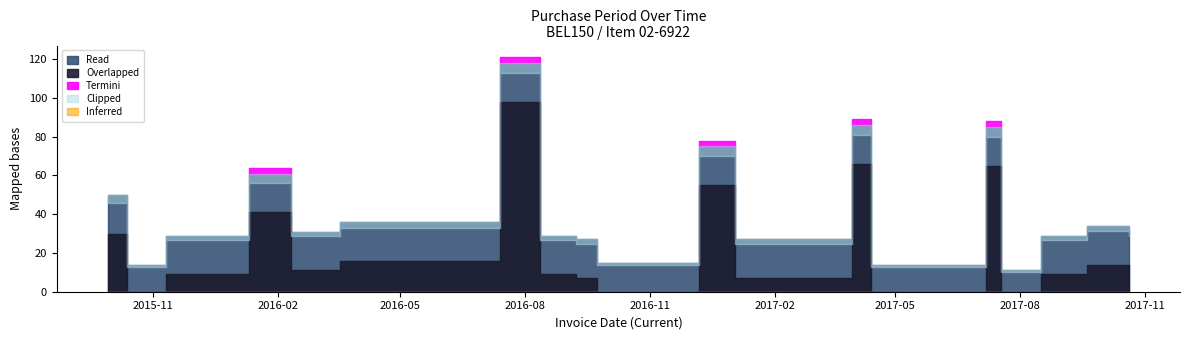

What is the label of the 1st point from the right?

2017-10-20